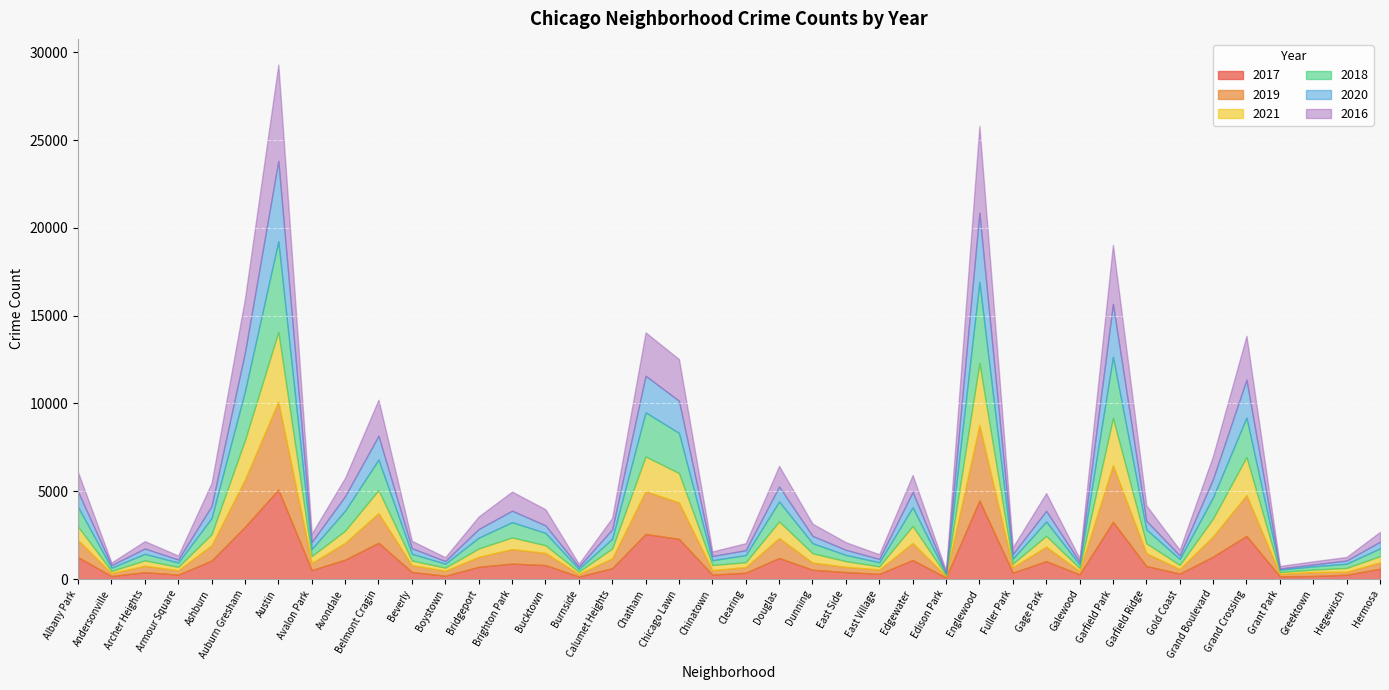

List the series in order of their peak value, highest first.

2016, 2018, 2017, 2019, 2020, 2021